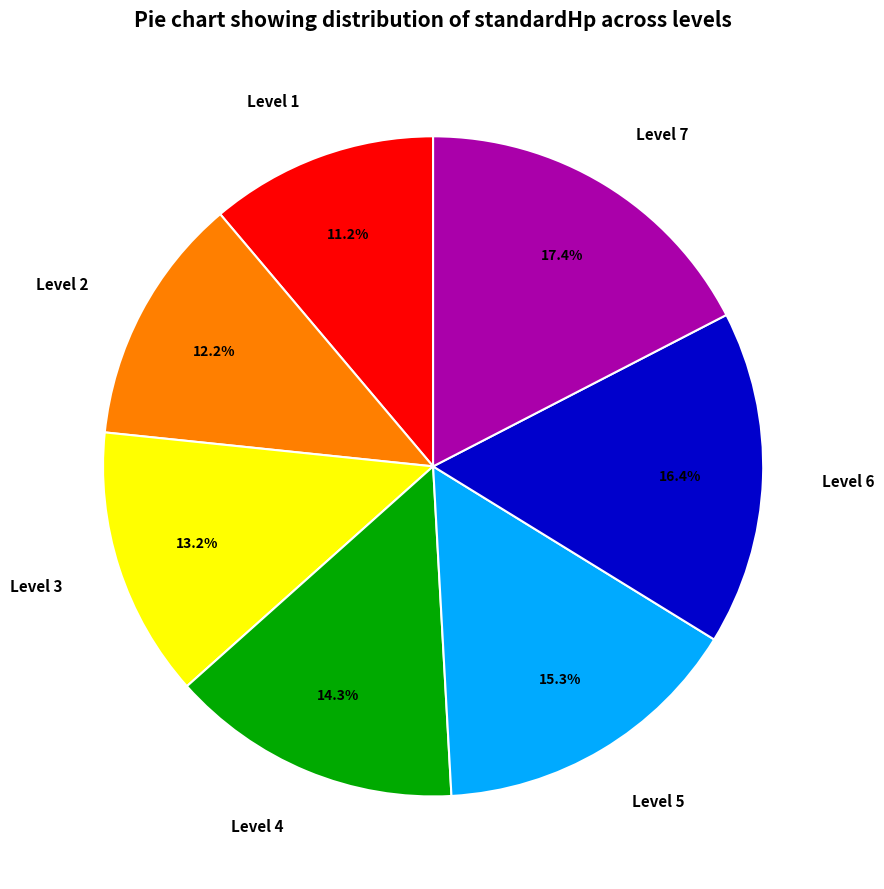

The Level 5 slice represents 30% of the pie. True or false?

False